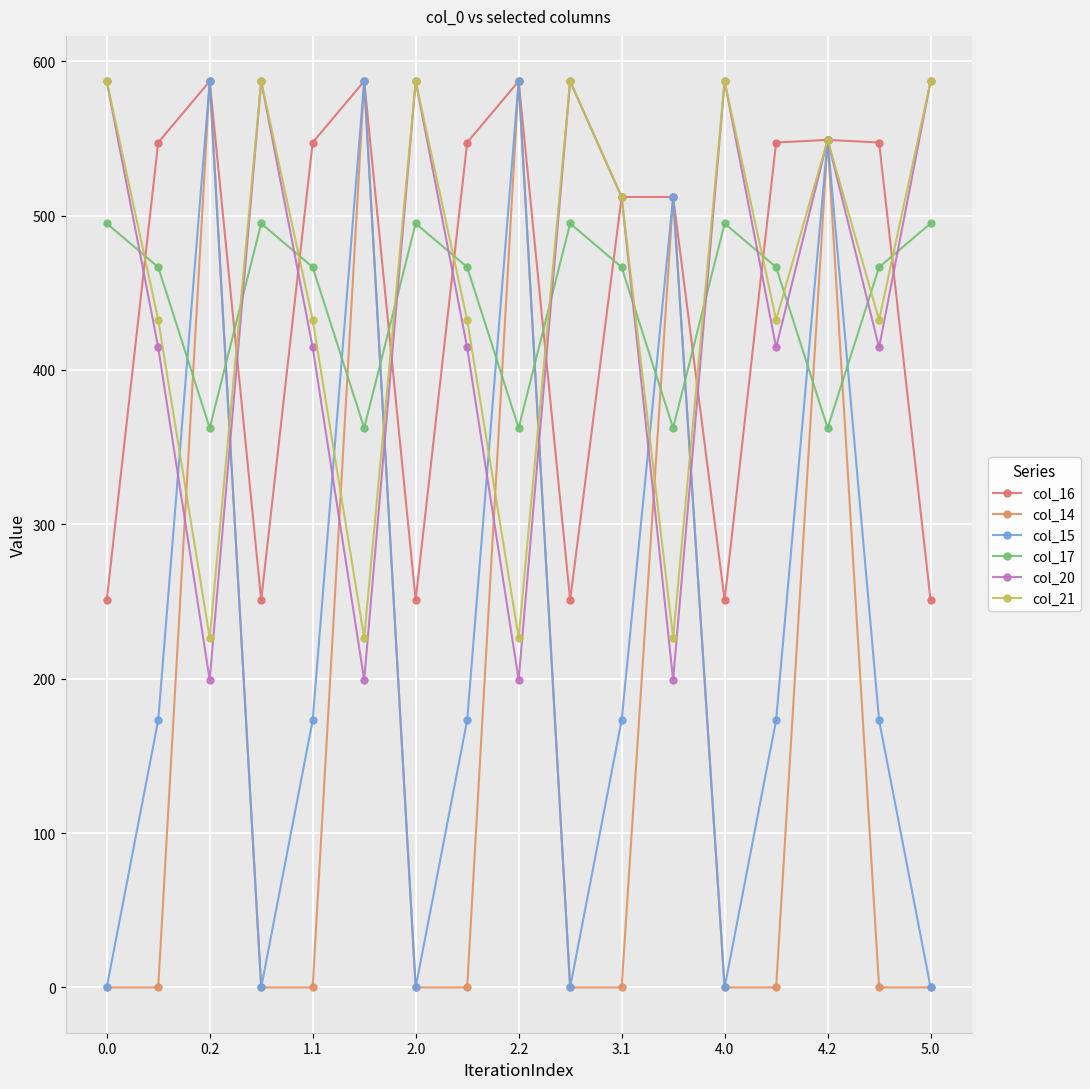

How many categories are shown in the chart?

17